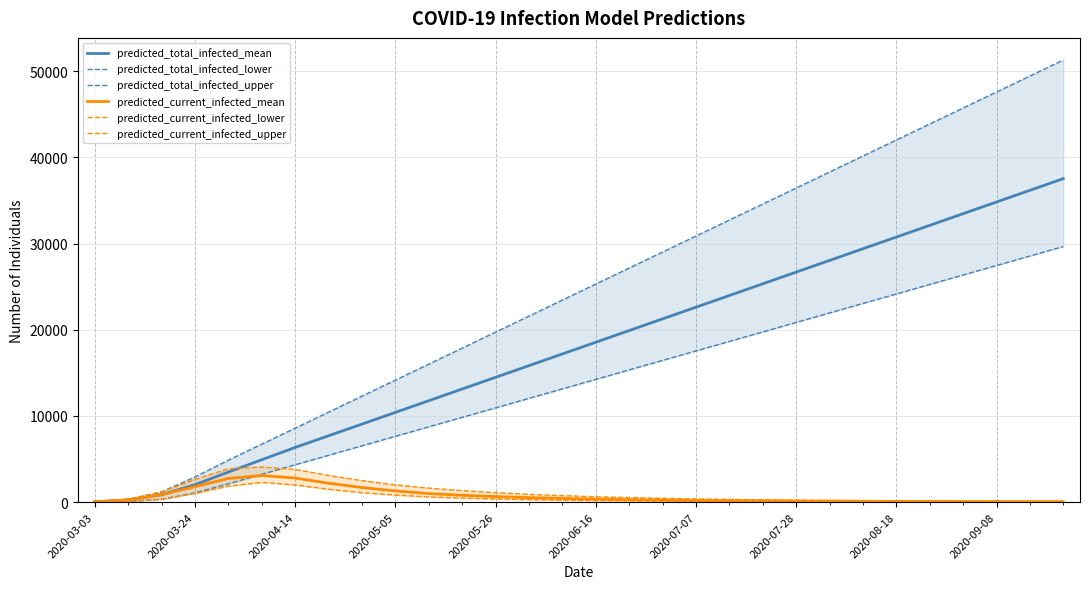

Which series has the widest spread of values?

predicted_total_infected_upper